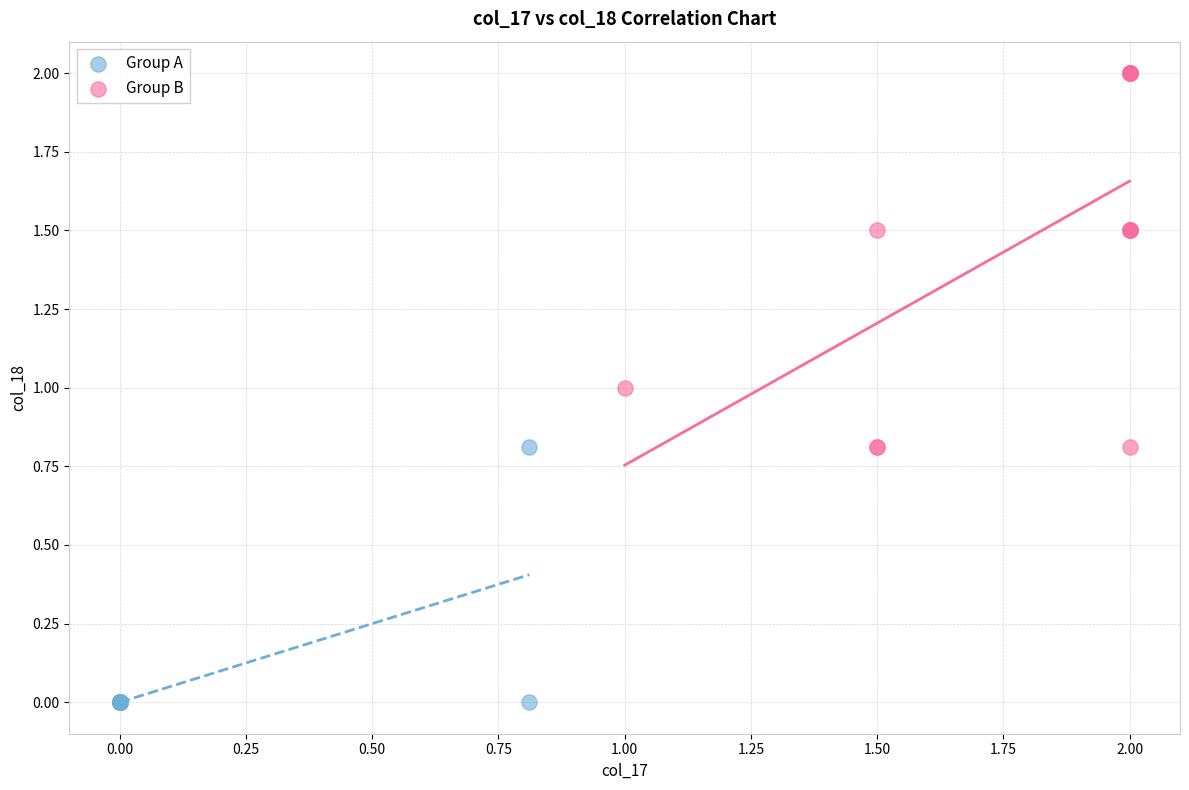

Which series has the widest spread of Y values?

Group B